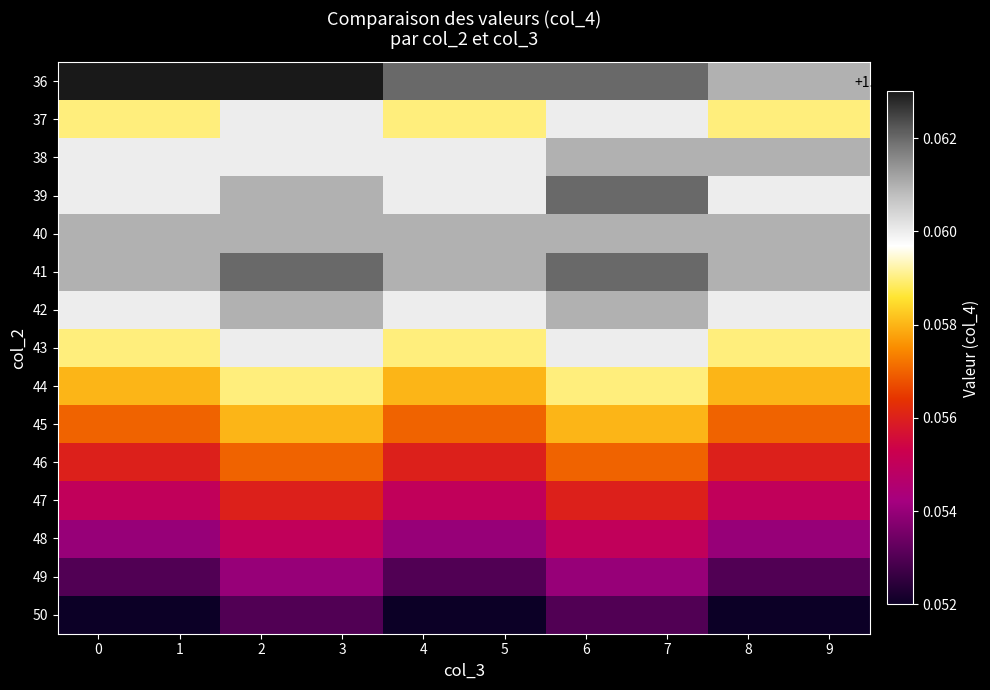

At how many categories does at least one series exceed 102?

10